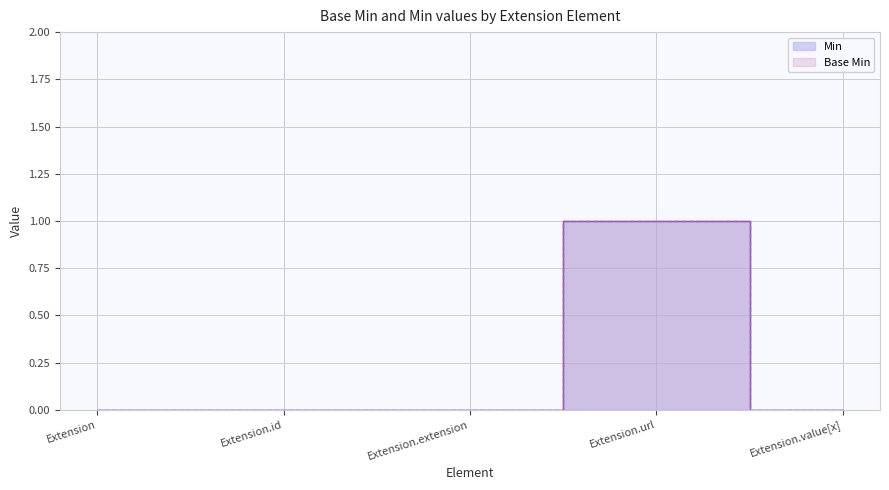

The value of Base Min at Extension.extension is 0. True or false?

True